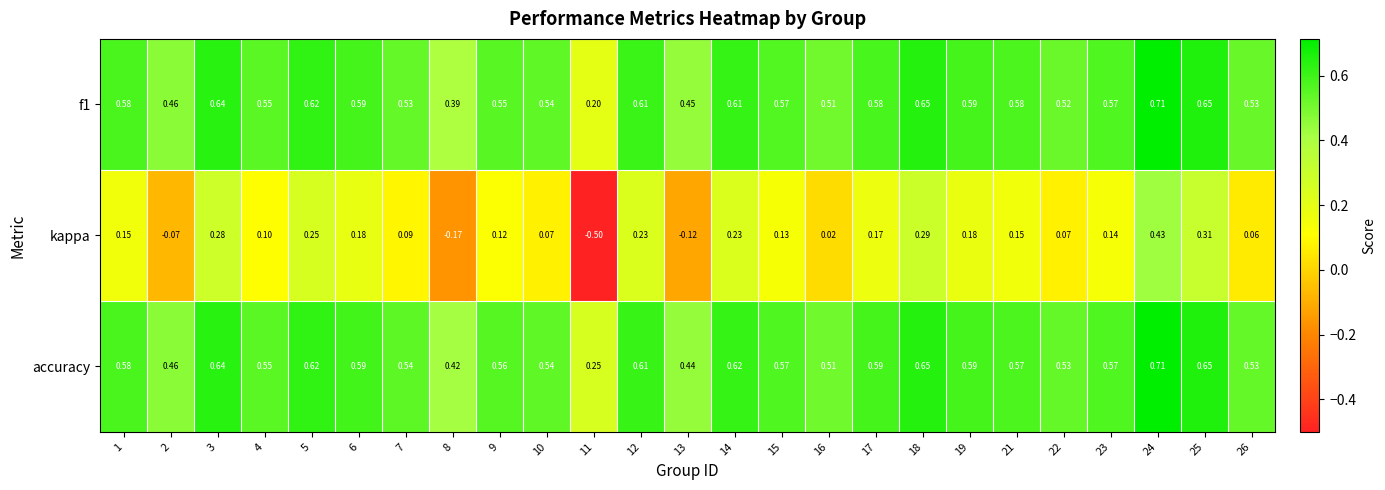

Is the value of kappa at 5 greater than the value of f1 at 17?

No